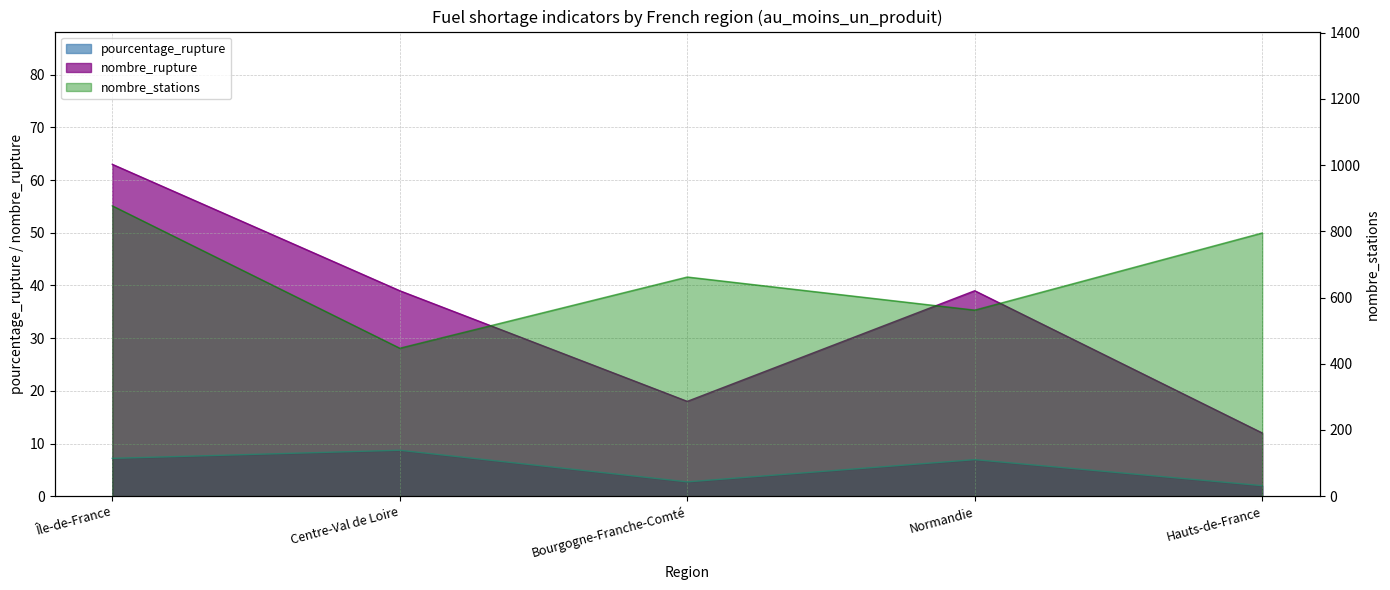

At which category is the sum across all series the highest?

Île-de-France